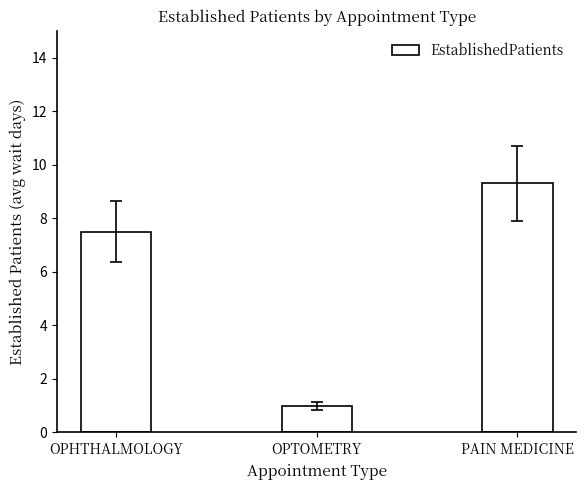

What is the average value?

5.9